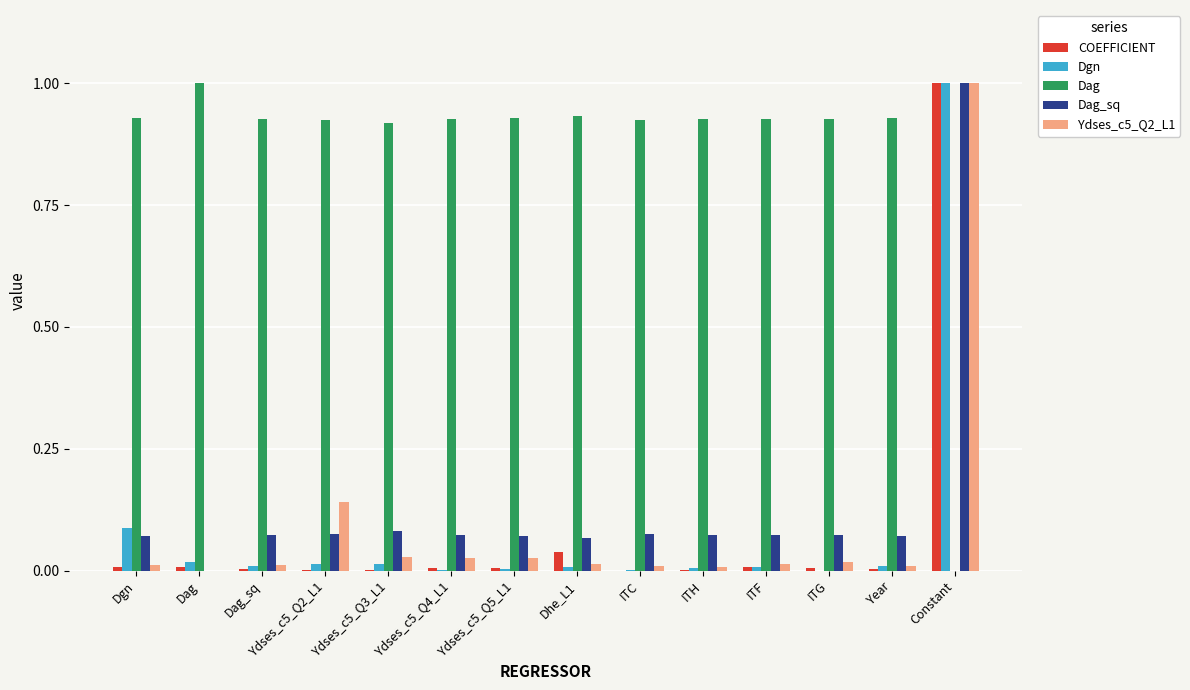

Is it true that Dag equals 1.0 at Dag?

True